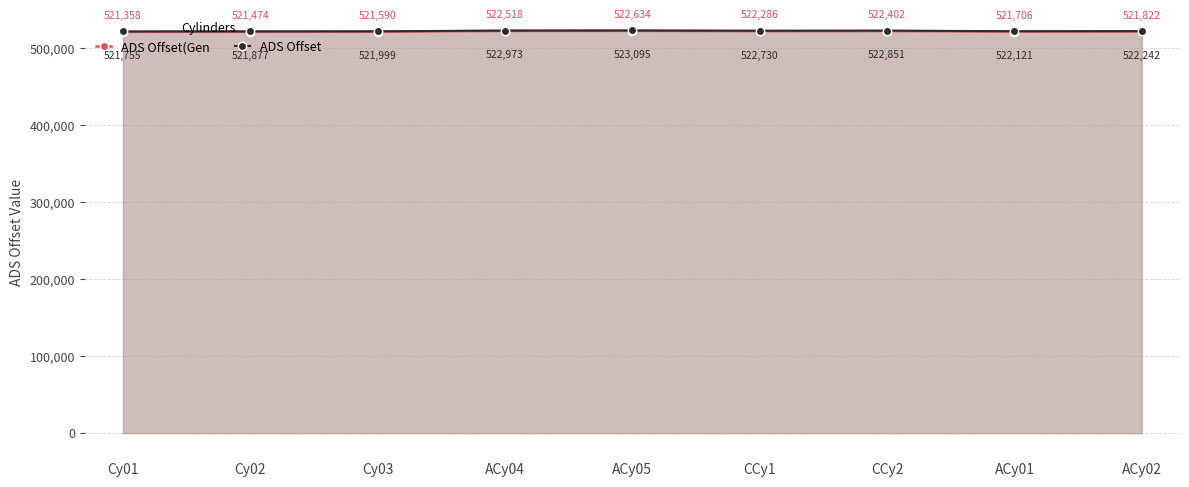

Which series changed the most between Cy01 and ACy04?

ADS Offset